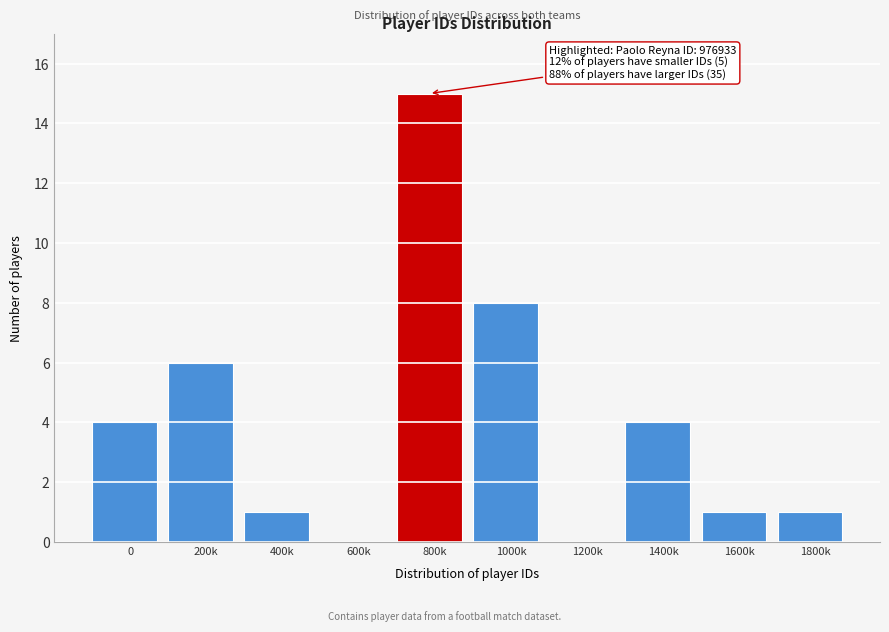

Reading left to right, list all the values displayed in this chart.

0=4	200k=6	400k=1	600k=0	800k=15	1000k=8	1200k=0	1400k=4	1600k=1	1800k=1